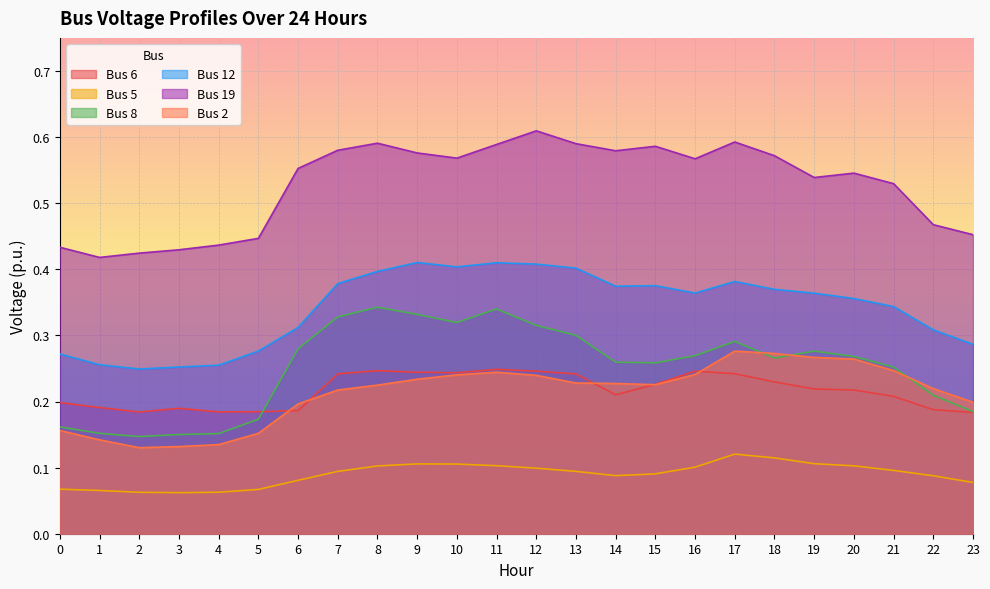

Where is Bus 2 nearest to the value 0?

2